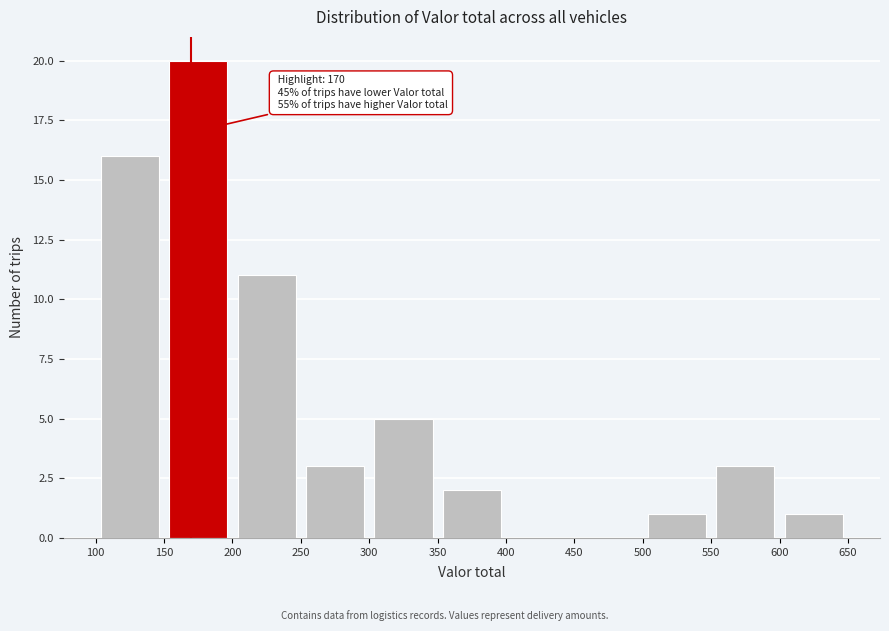

Which range on the x-axis has the tallest bar?

150 to 200